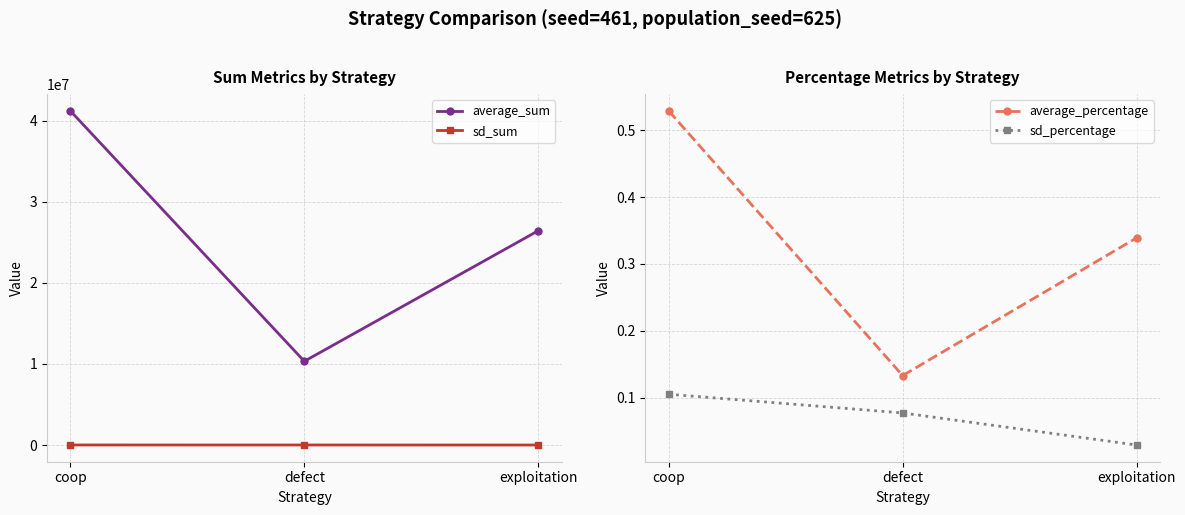

At how many categories does at least one series exceed 6256410?

3